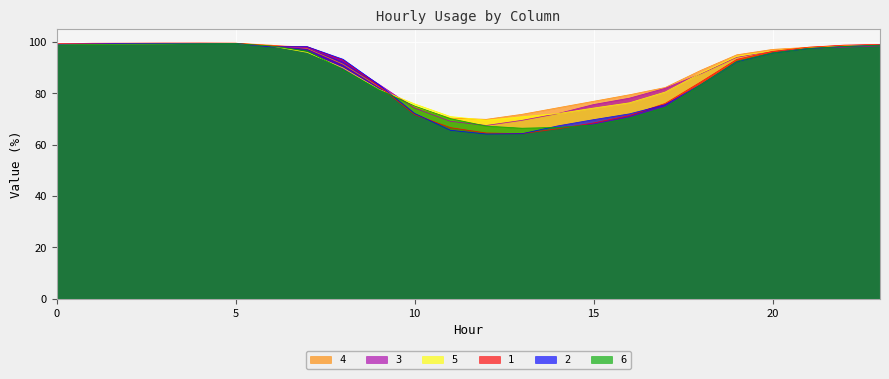

What is the difference between the 4 values at 0 and 13?

27.3